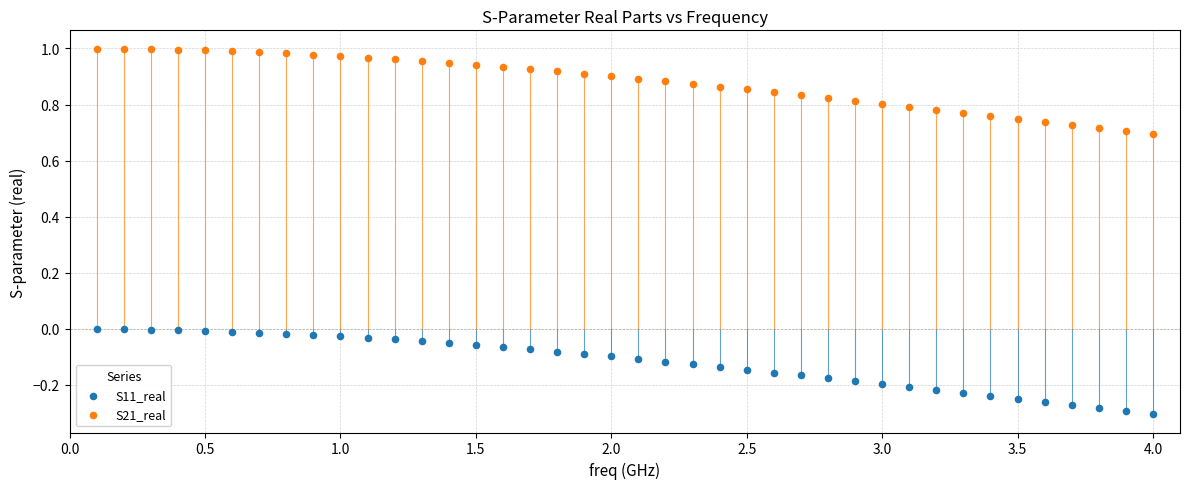

What is the X range (max minus min) for the scatter plot?

3.9